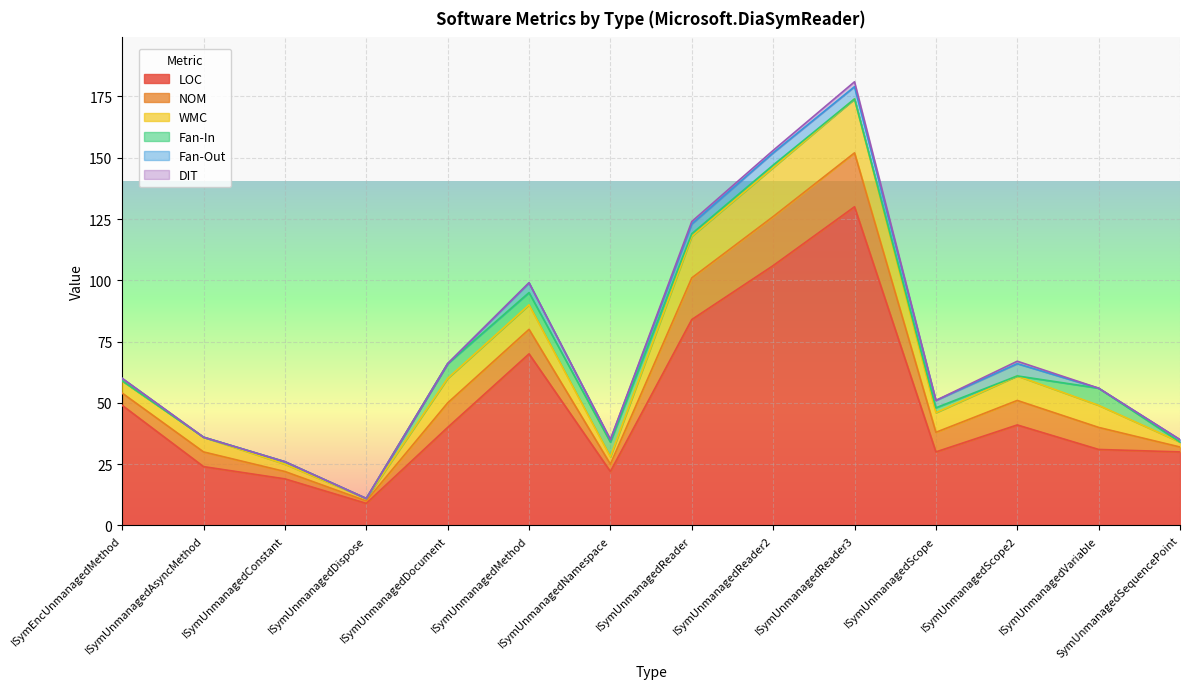

What is the lowest value of the WMC series?

1